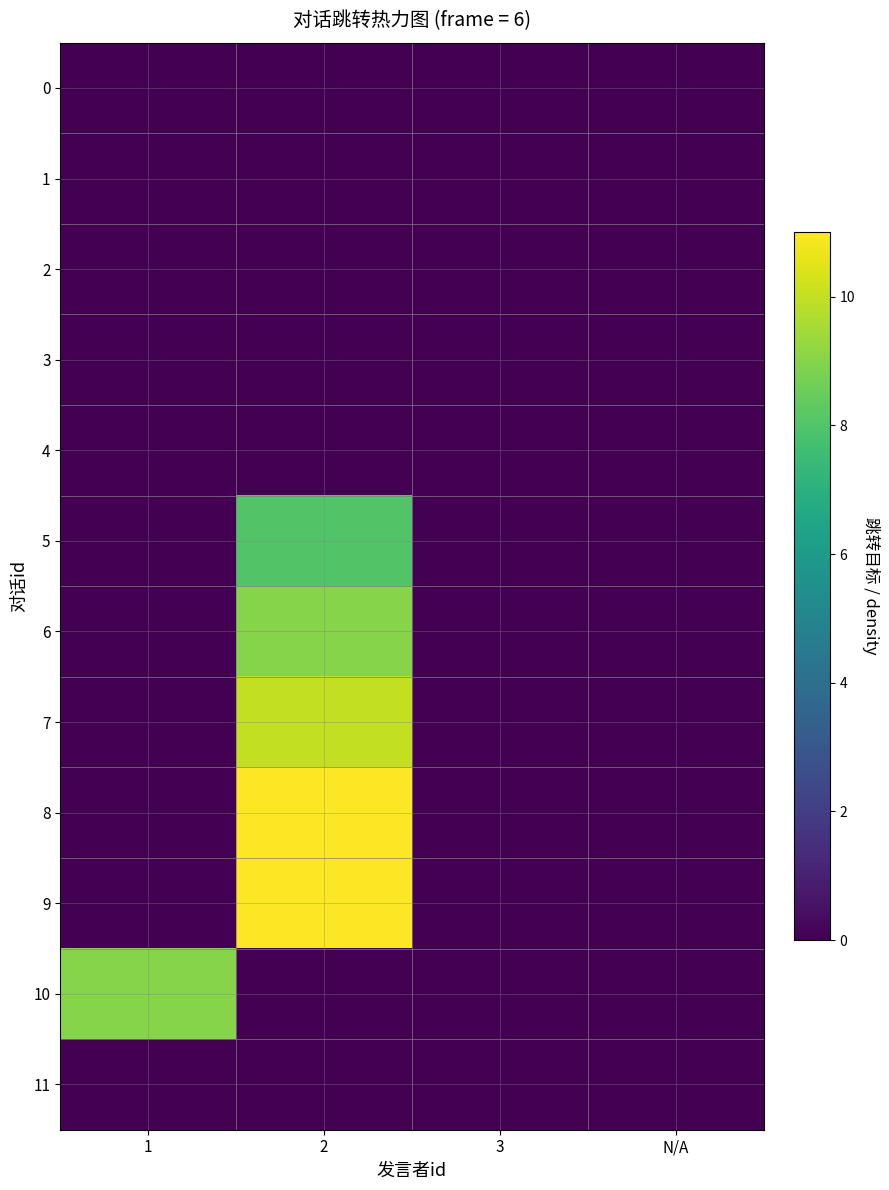

At how many categories does at least one series exceed 5?

2